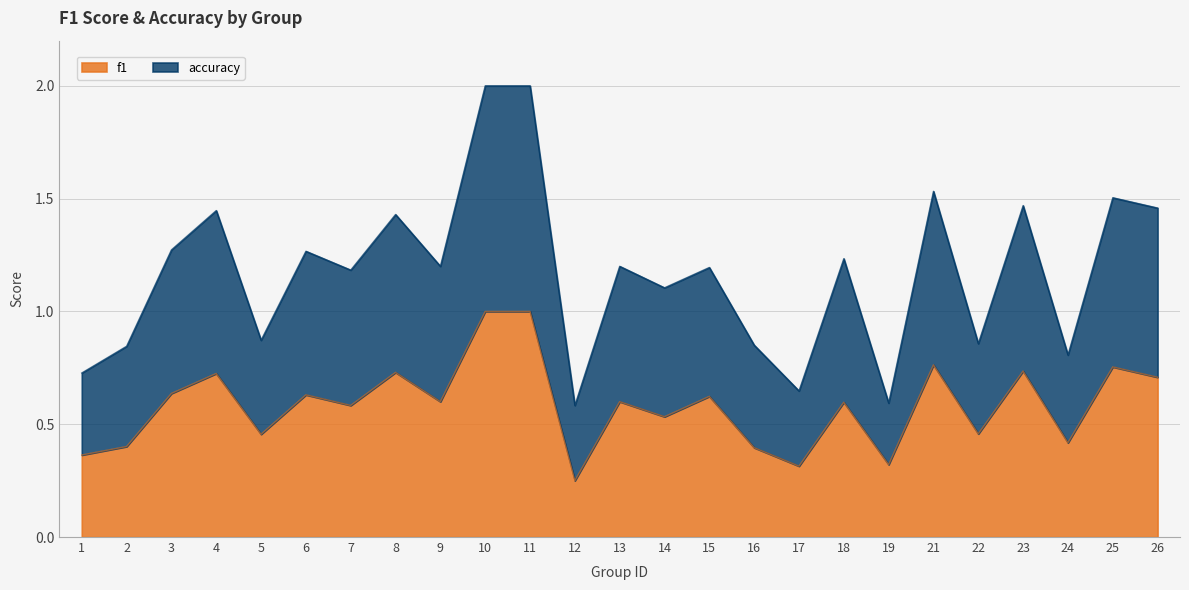

Does the chart display data point markers on the line(s)?

No